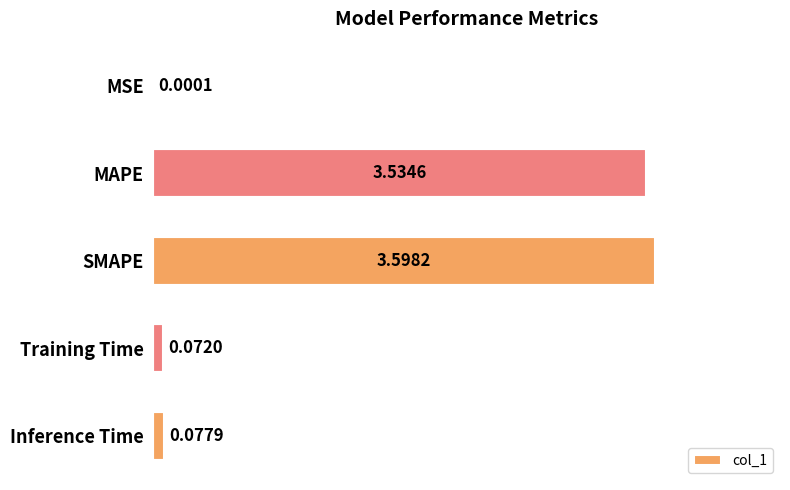

Which has a higher value, MAPE or Training Time?

MAPE